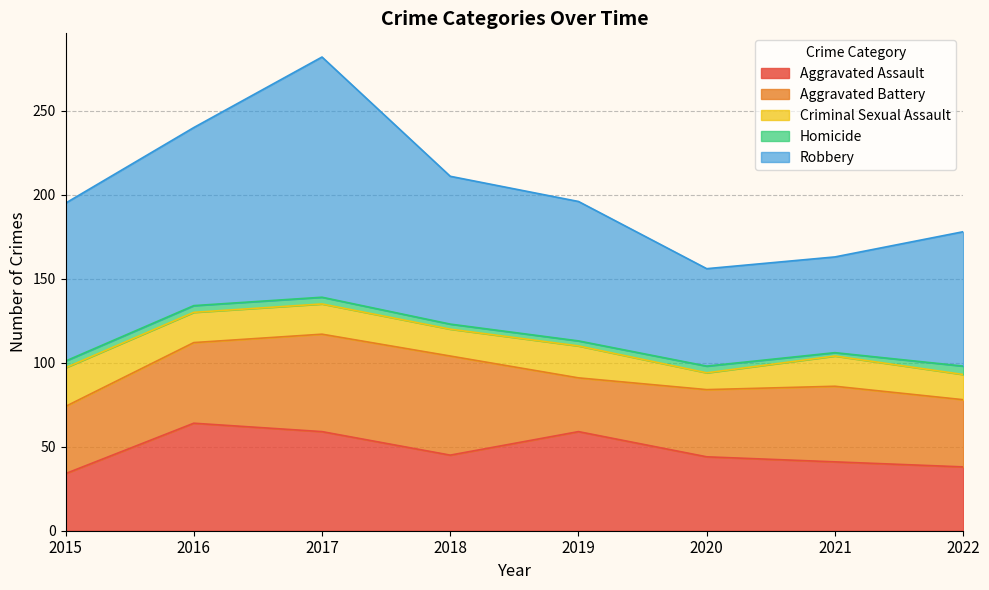

Where does the Aggravated Battery series first go above 45?

2016